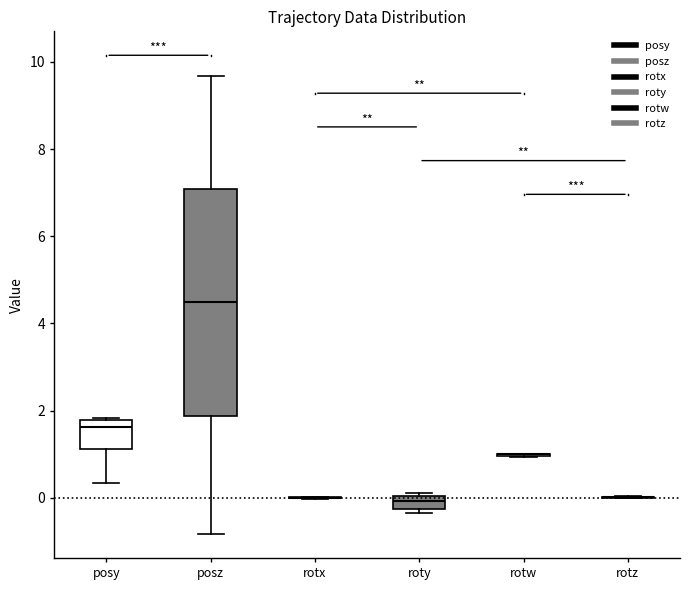

Where does the lower whisker of the box for posz end on the y-axis? The values are not printed on the chart, so give them approximately, as read against the axis.

-0.8